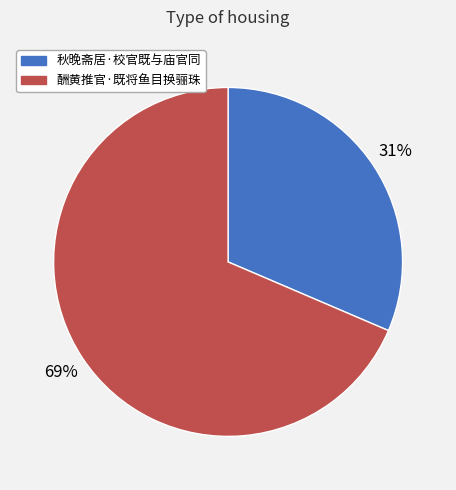

Rank the categories by value from lowest to highest.

秋晚斋居·校官既与庙官同, 酬黄推官·既将鱼目换骊珠